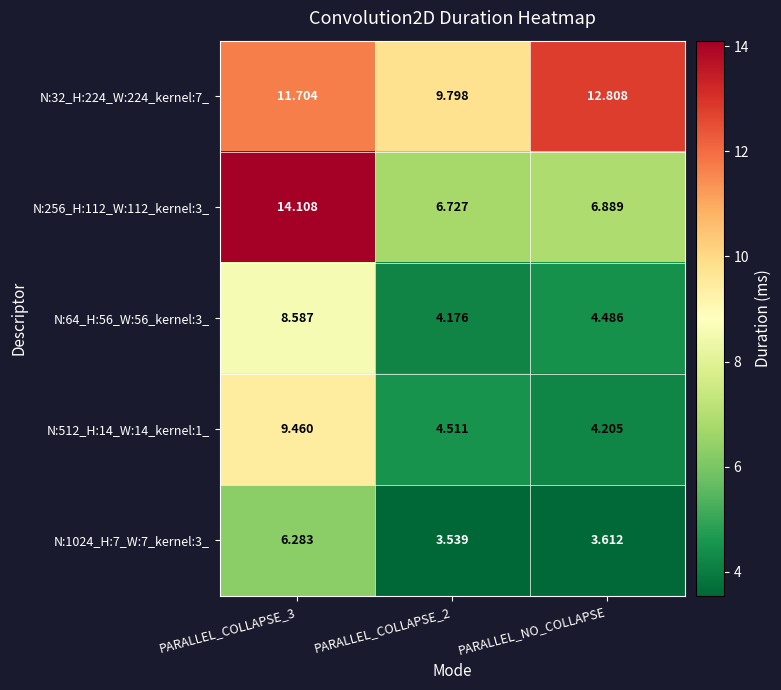

Is the value of N:64_H:56_W:56_kernel:3_ at PARALLEL_COLLAPSE_3 greater than the value of N:512_H:14_W:14_kernel:1_ at PARALLEL_COLLAPSE_3?

No